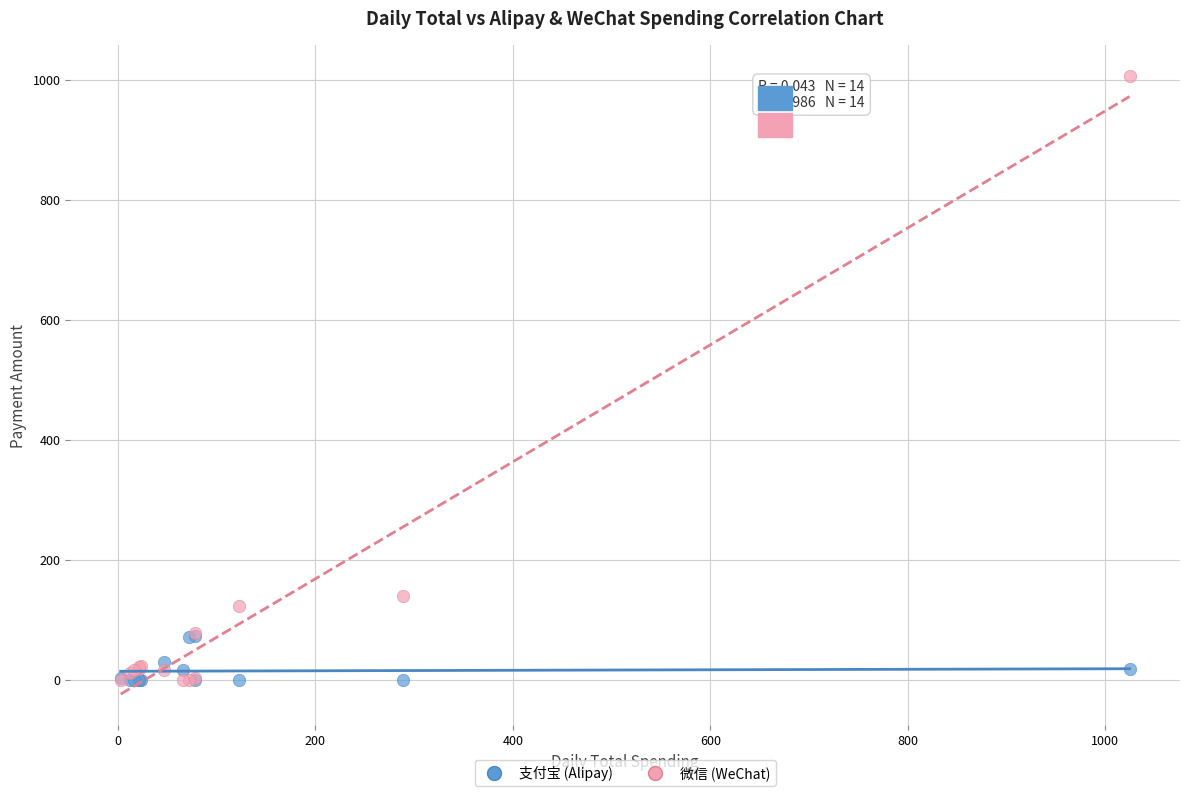

Which series reaches the maximum Y coordinate?

微信 (WeChat)